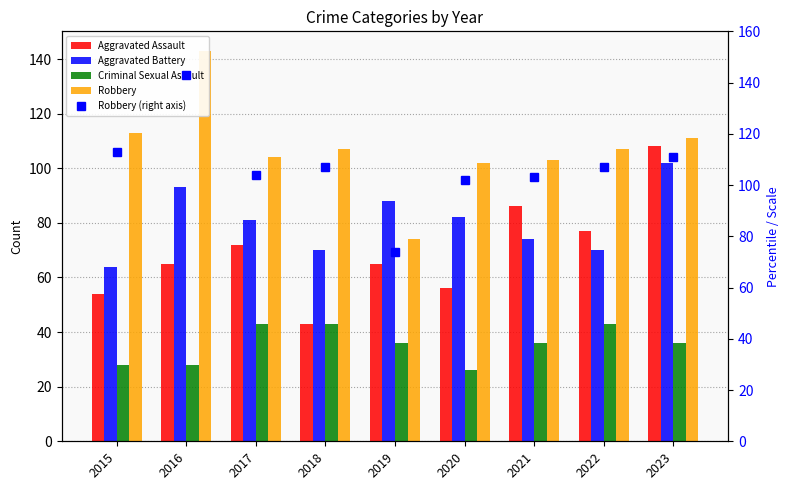

At which category is the sum across all series the highest?

2016